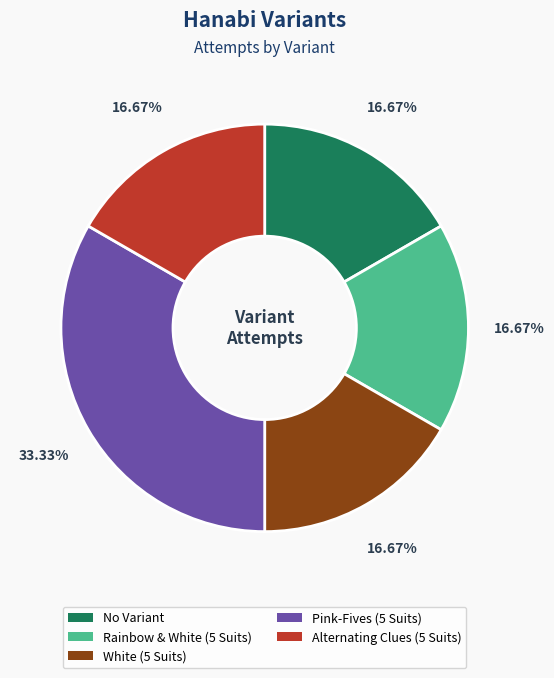

Is there a majority slice in this chart?

No